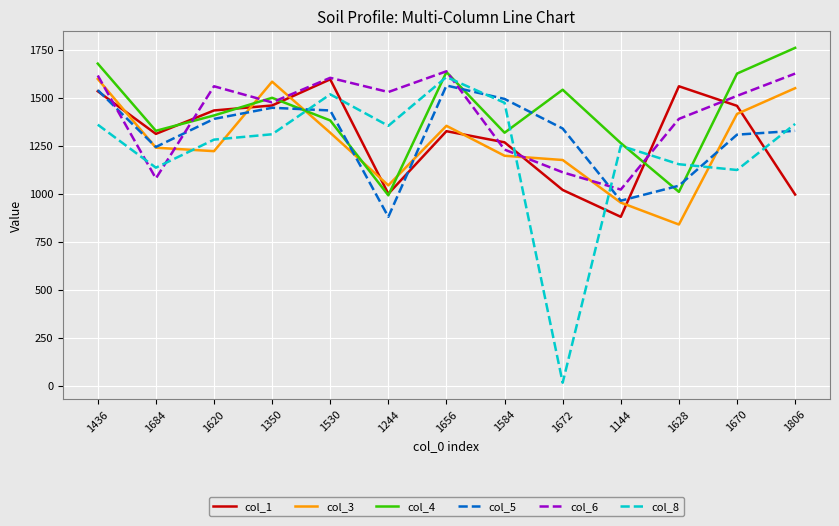

What is the sum of the col_6 values at 1436 and 1530?

3224